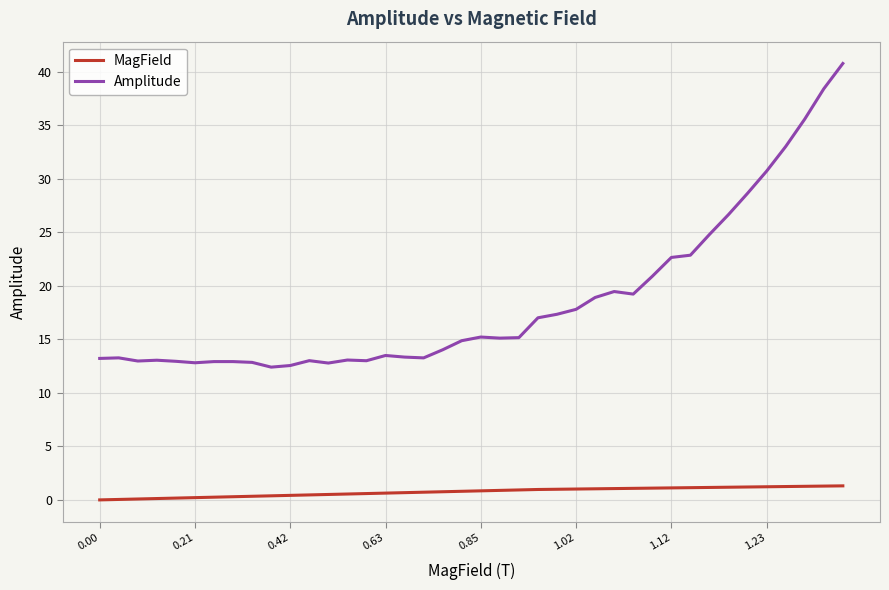

How many lines are shown in the chart?

2